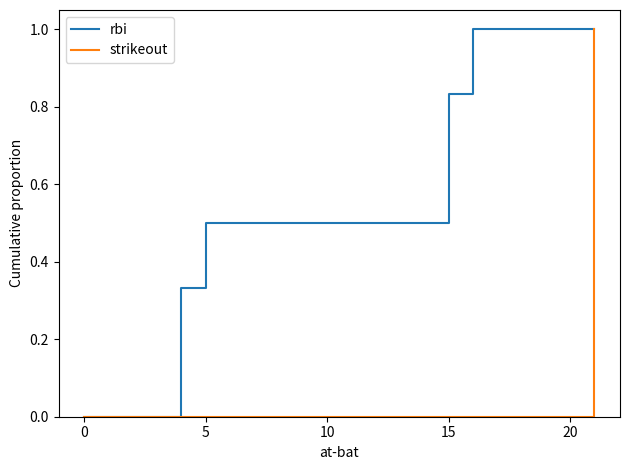

Is this an area chart (filled region under the line)?

No